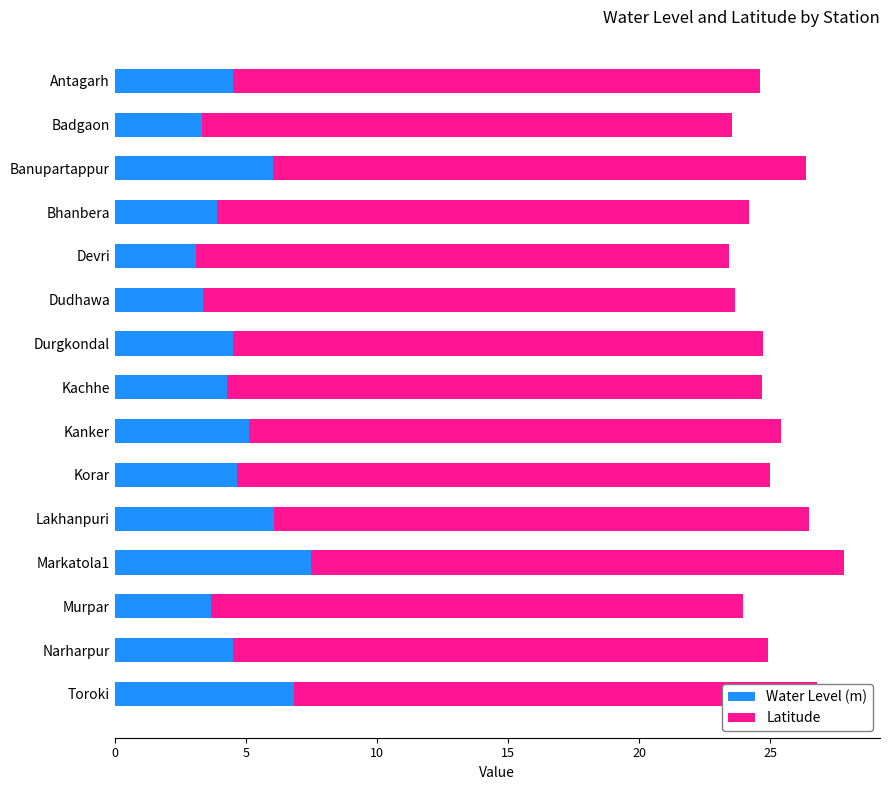

How many bars are there in each group?

2